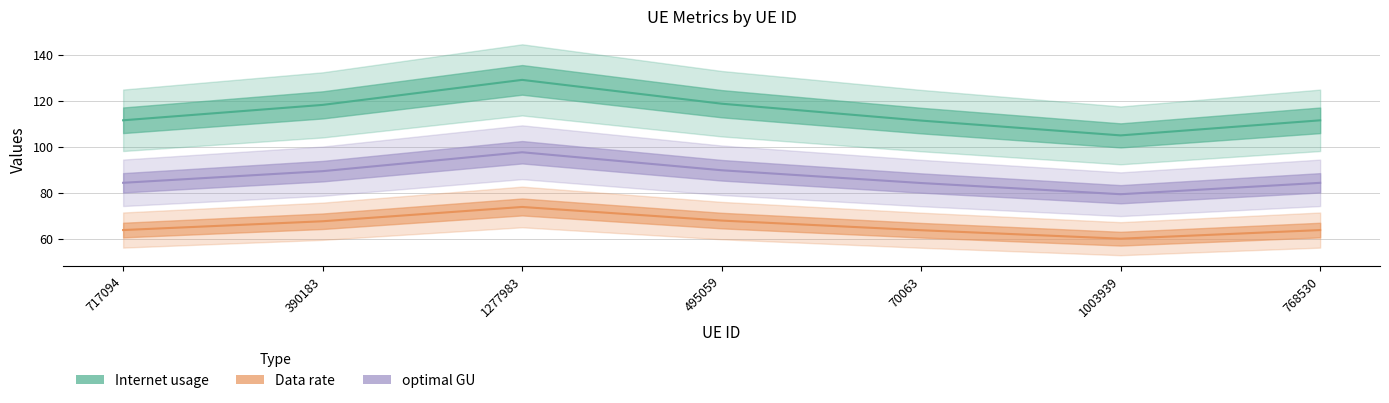

What is the value of the optimal GU point at the 4th from the left?

89.7